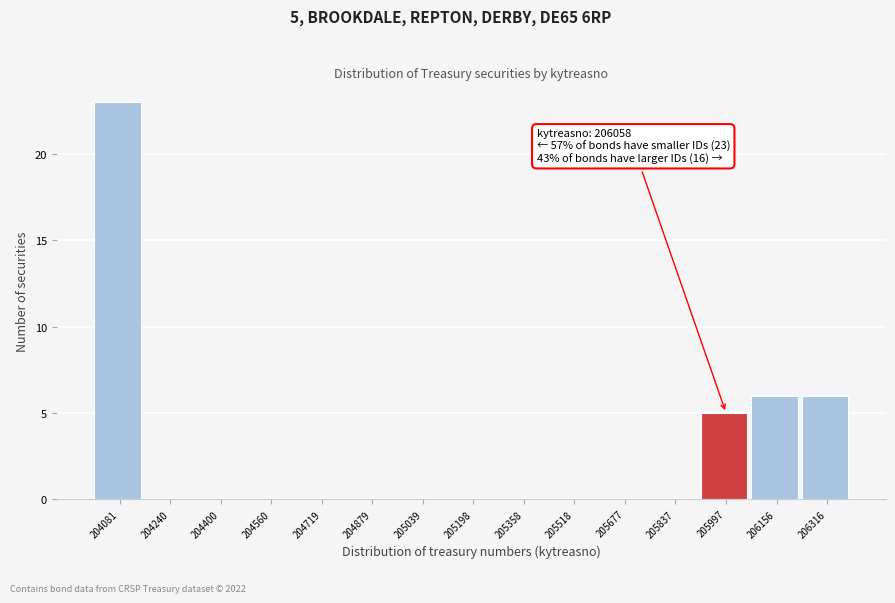

Reading left to right, what are all the values shown in this chart?

204081=23	204240=0	204400=0	204560=0	204719=0	204879=0	205039=0	205198=0	205358=0	205518=0	205677=0	205837=0	205997=5	206156=6	206316=6